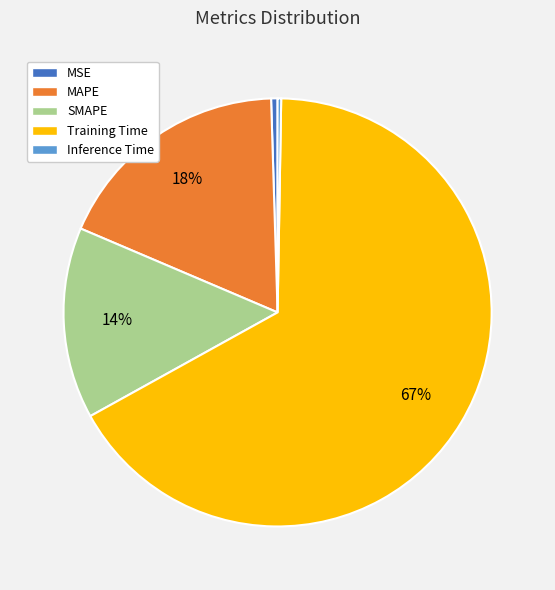

Combined, do Training Time and MSE account for over 50%?

Yes